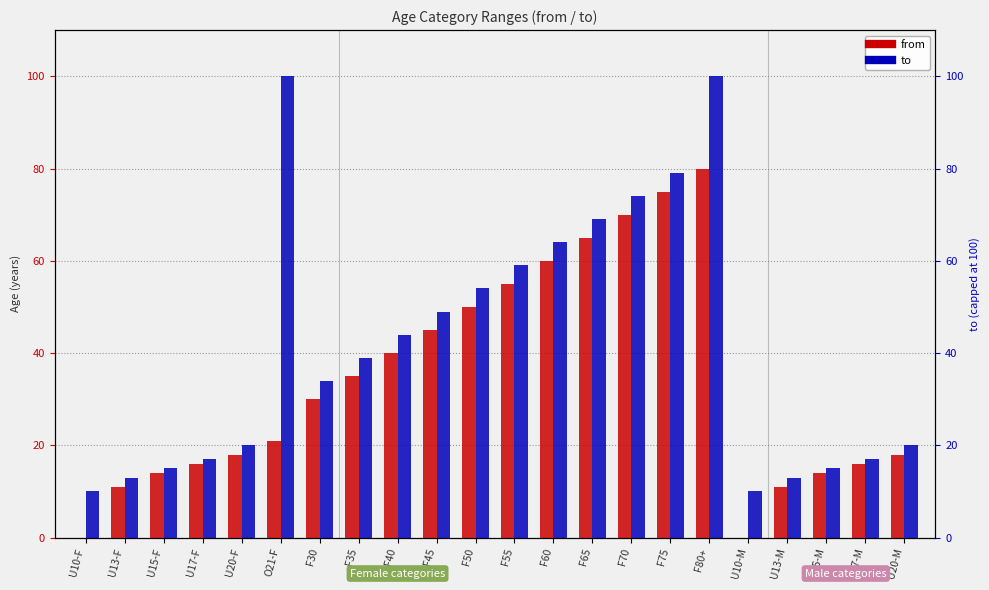

Reading right to left, transcribe all the data shown in this chart.

from: U20-M=18	U17-M=16	U15-M=14	U13-M=11	U10-M=0	F80+=80	F75=75	F70=70	F65=65	F60=60	F55=55	F50=50	F45=45	F40=40	F35=35	F30=30	O21-F=21	U20-F=18	U17-F=16	U15-F=14	U13-F=11	U10-F=0
to: U20-M=20	U17-M=17	U15-M=15	U13-M=13	U10-M=10	F80+=100	F75=79	F70=74	F65=69	F60=64	F55=59	F50=54	F45=49	F40=44	F35=39	F30=34	O21-F=100	U20-F=20	U17-F=17	U15-F=15	U13-F=13	U10-F=10